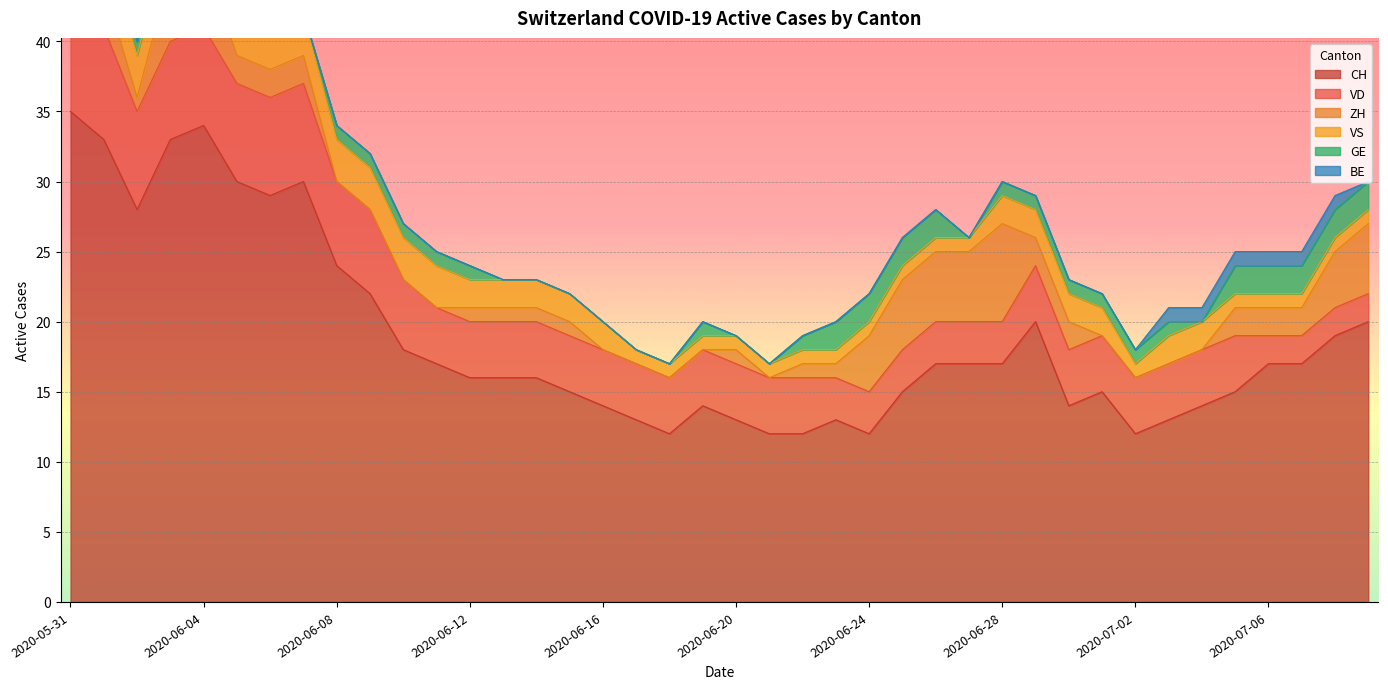

True or false: GE has a value of 1 at 2020-06-11.

False